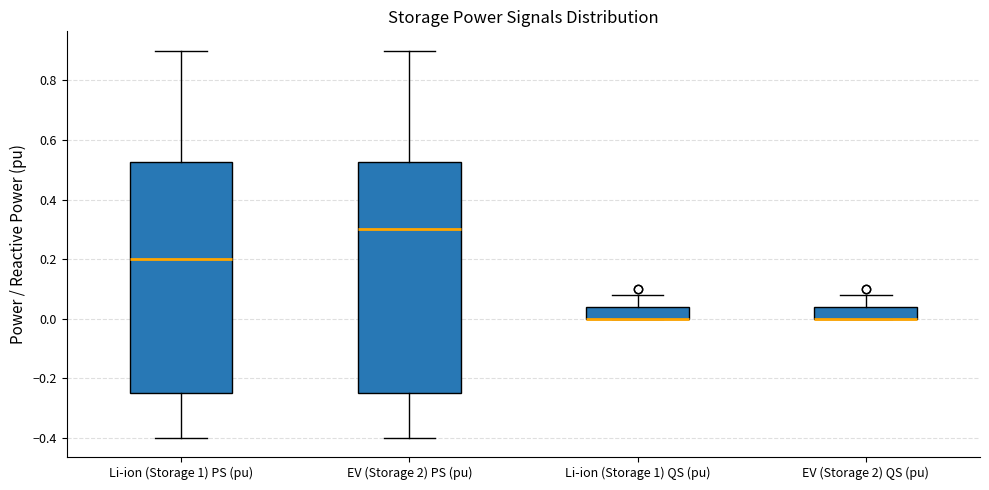

Where is the lower edge of the box for Li-ion (Storage 1) QS (pu) on the y-axis? The values are not printed on the chart, so give them approximately, as read against the axis.

0.00